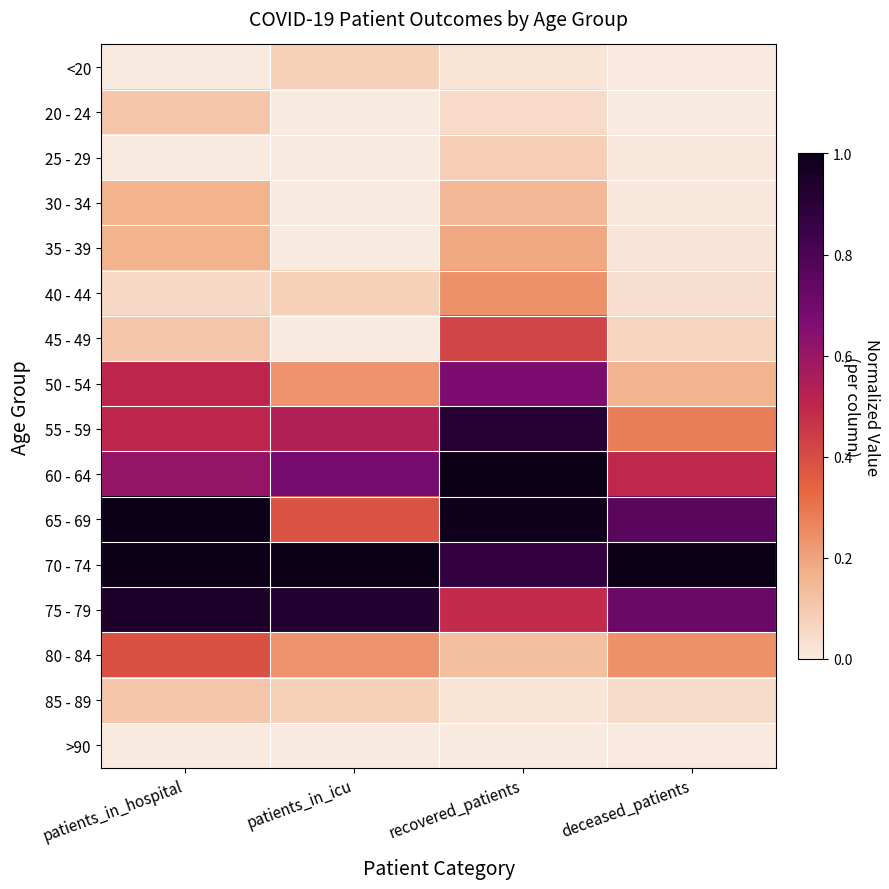

Reading left to right, extract all data points from this chart.

<20: patients_in_hospital=0.0	patients_in_icu=0.1	recovered_patients=0.0	deceased_patients=0.0
20 - 24: patients_in_hospital=0.1	patients_in_icu=0.0	recovered_patients=0.0	deceased_patients=0.0
25 - 29: patients_in_hospital=0.0	patients_in_icu=0.0	recovered_patients=0.1	deceased_patients=0.0
30 - 34: patients_in_hospital=0.2	patients_in_icu=0.0	recovered_patients=0.1	deceased_patients=0.0
35 - 39: patients_in_hospital=0.2	patients_in_icu=0.0	recovered_patients=0.2	deceased_patients=0.0
40 - 44: patients_in_hospital=0.1	patients_in_icu=0.1	recovered_patients=0.2	deceased_patients=0.0
45 - 49: patients_in_hospital=0.1	patients_in_icu=0.0	recovered_patients=0.4	deceased_patients=0.1
50 - 54: patients_in_hospital=0.5	patients_in_icu=0.2	recovered_patients=0.7	deceased_patients=0.2
55 - 59: patients_in_hospital=0.5	patients_in_icu=0.5	recovered_patients=0.9	deceased_patients=0.3
60 - 64: patients_in_hospital=0.6	patients_in_icu=0.7	recovered_patients=1.0	deceased_patients=0.5
65 - 69: patients_in_hospital=1.0	patients_in_icu=0.4	recovered_patients=1.0	deceased_patients=0.8
70 - 74: patients_in_hospital=1.0	patients_in_icu=1.0	recovered_patients=0.9	deceased_patients=1.0
75 - 79: patients_in_hospital=0.9	patients_in_icu=0.9	recovered_patients=0.5	deceased_patients=0.7
80 - 84: patients_in_hospital=0.4	patients_in_icu=0.2	recovered_patients=0.1	deceased_patients=0.2
85 - 89: patients_in_hospital=0.1	patients_in_icu=0.1	recovered_patients=0.0	deceased_patients=0.0
>90: patients_in_hospital=0.0	patients_in_icu=0.0	recovered_patients=0.0	deceased_patients=0.0